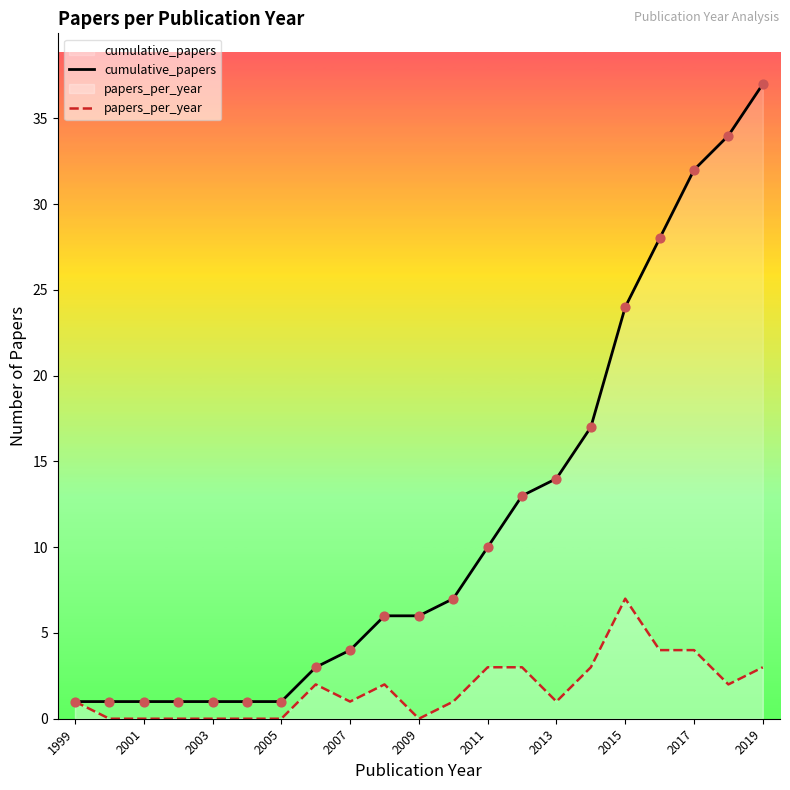

What is the total value across all series at 2001?

1